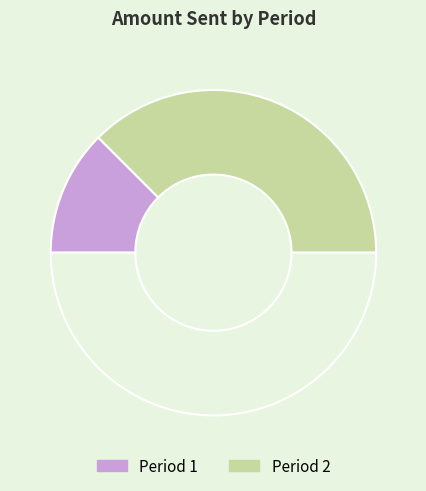

How many slices are in this pie chart?

3